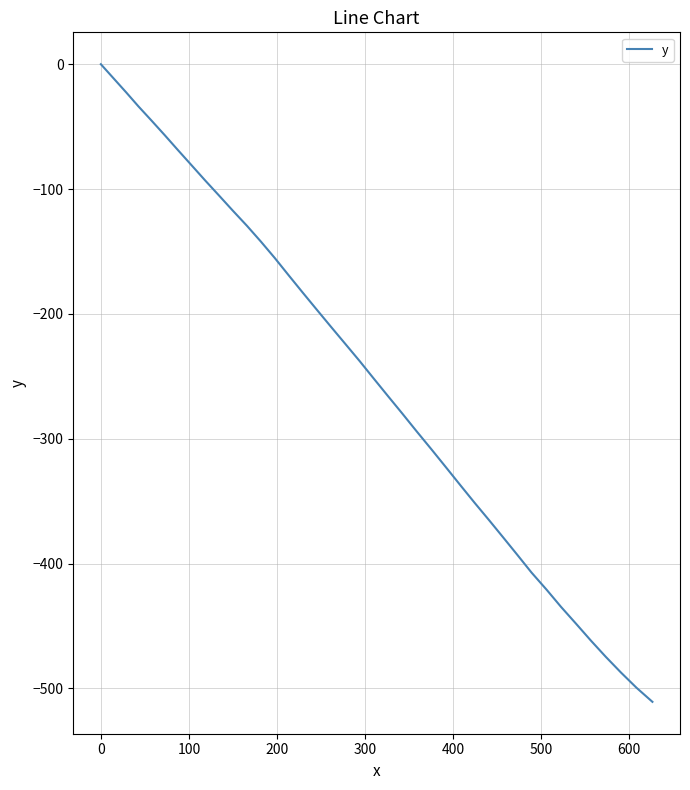

Does the chart have visible grid lines?

Yes